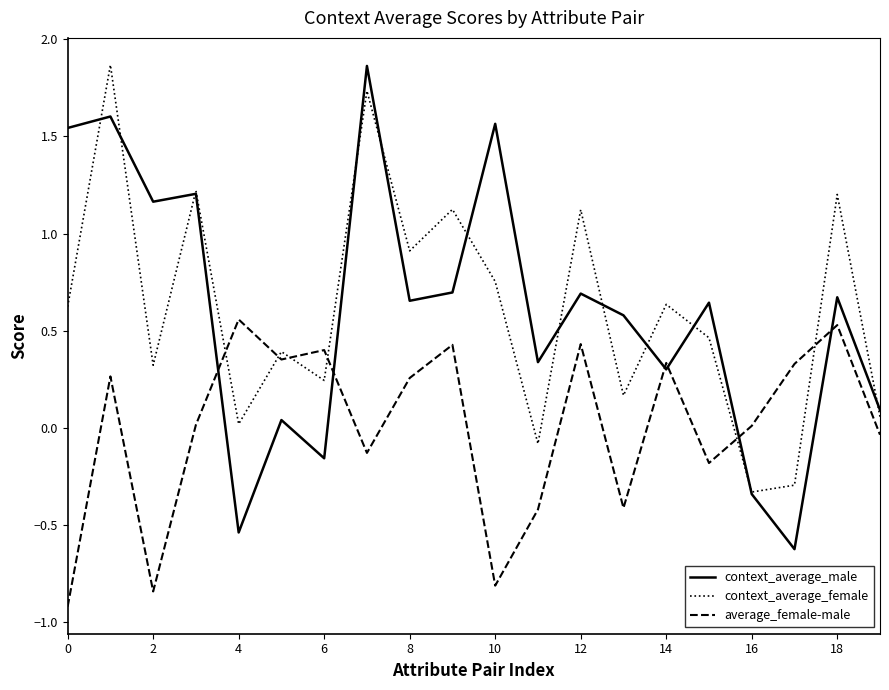

What is the smallest value displayed?

-0.9